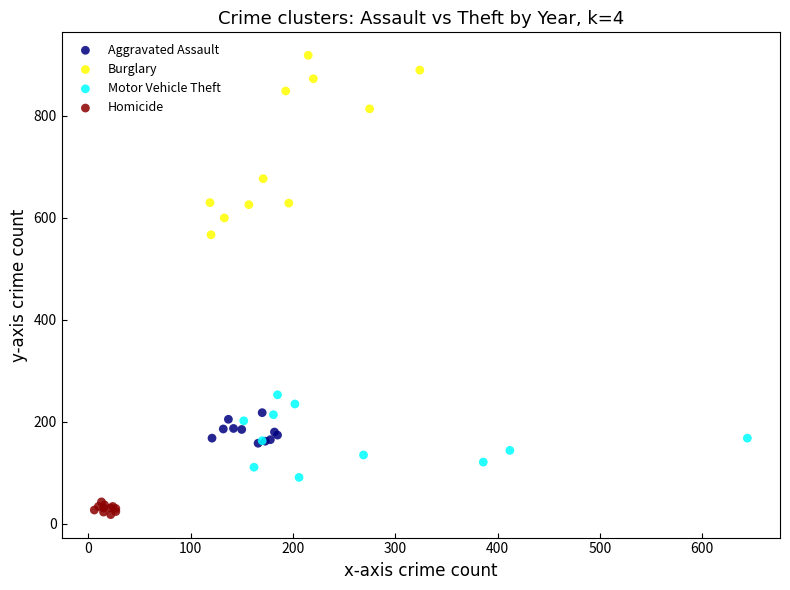

Which series reaches the minimum Y coordinate?

Homicide